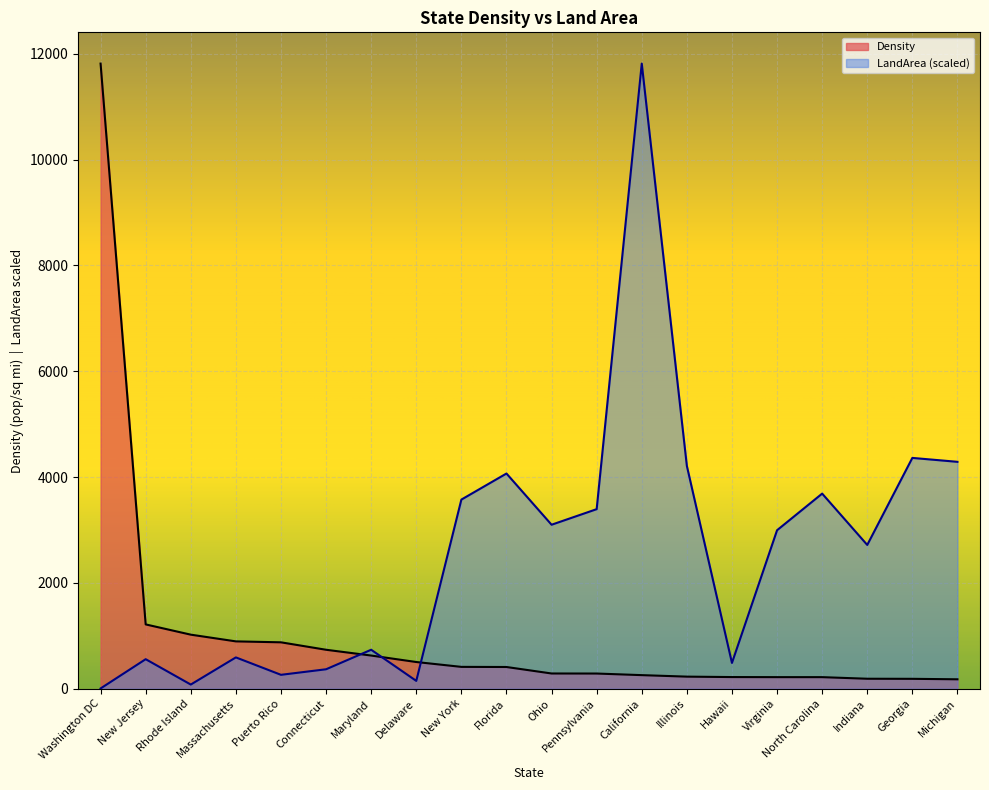

Rank the series at Maryland from lowest to highest value.

Density, LandArea (scaled)